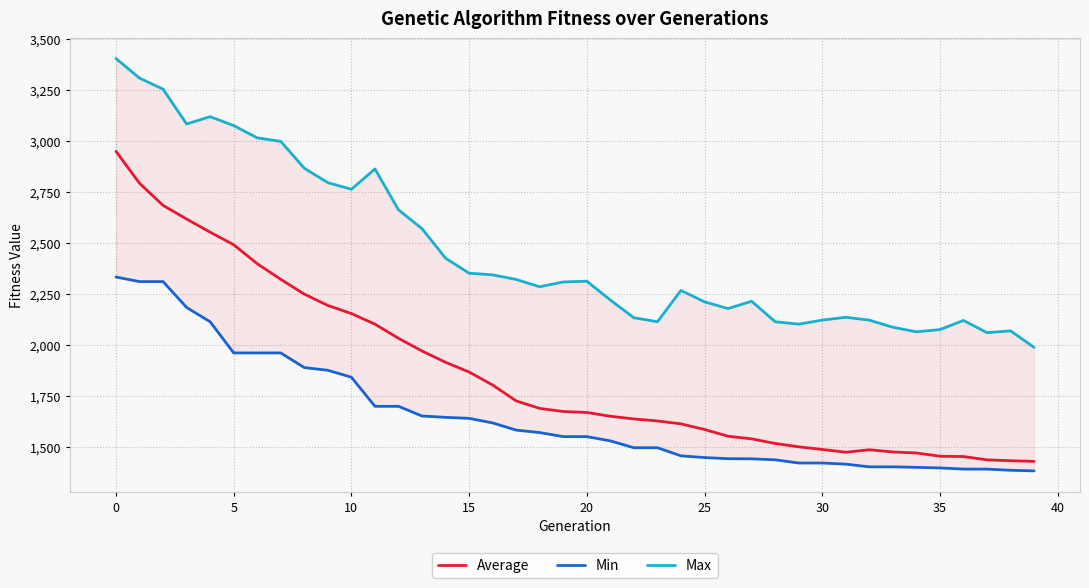

Is the value of Average at 11 greater than the value of Min at 36?

Yes